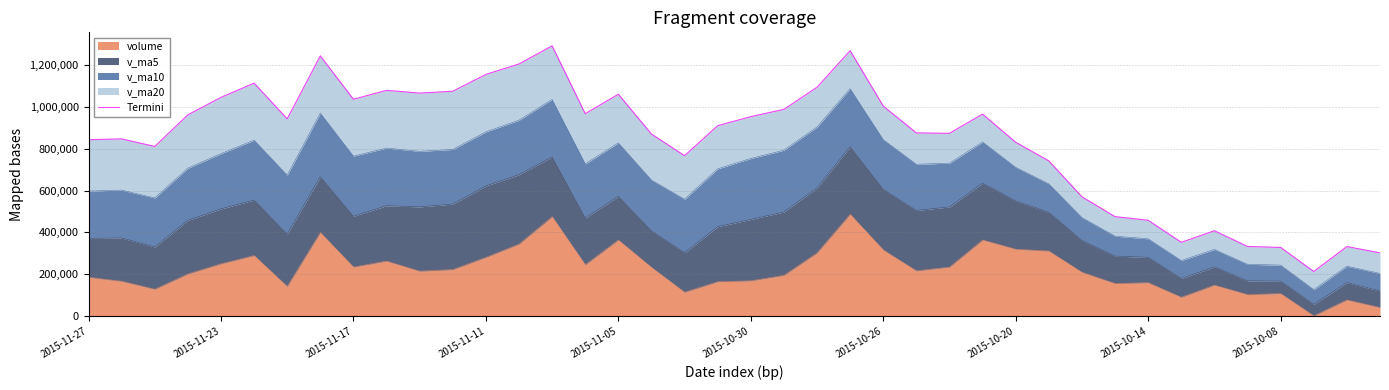

Count the number of values greater than 942562.

20